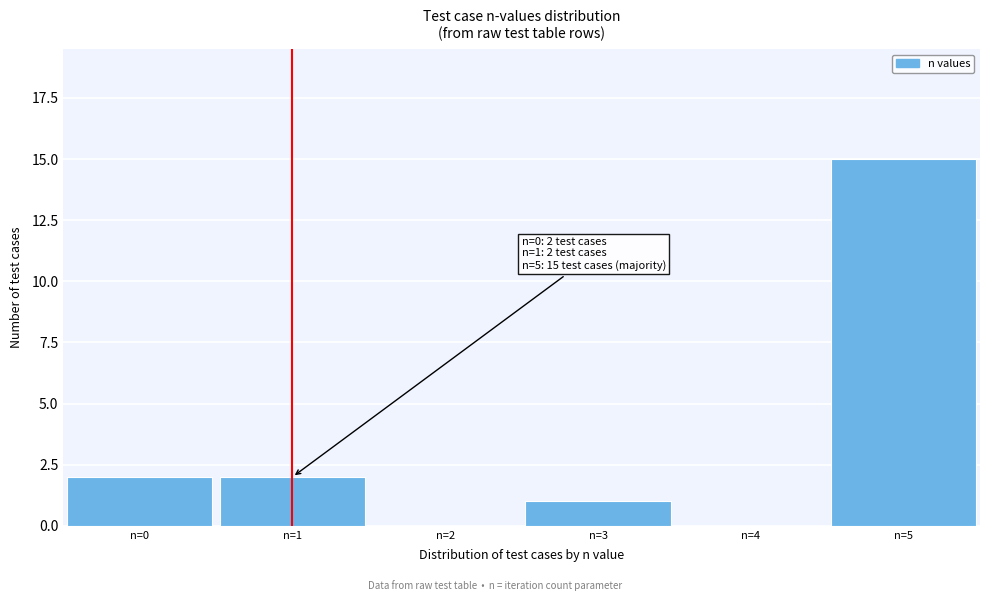

Over which range of the x-axis is the bar tallest?

4.5 to 5.5